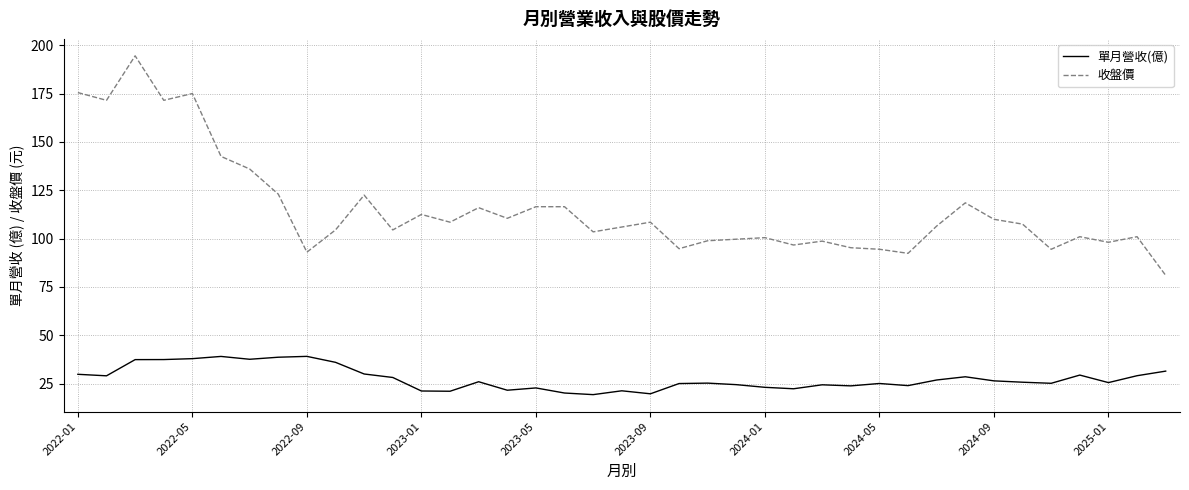

What is the minimum value shown in the chart?

19.4